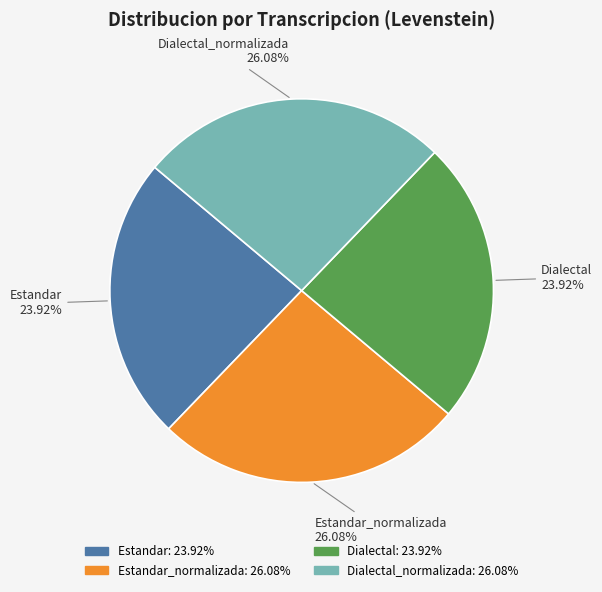

Is there a majority slice in this chart?

No